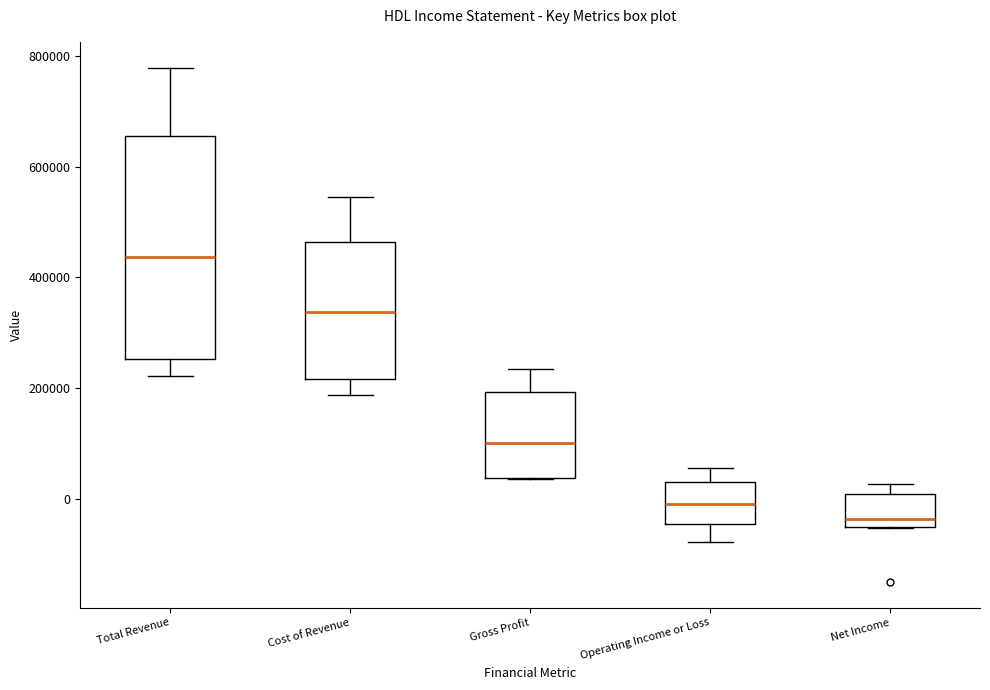

Which box has the highest median line?

Total Revenue